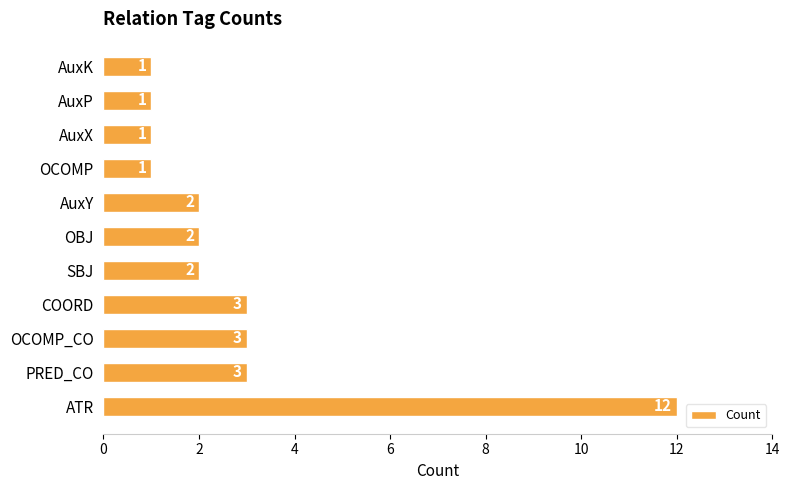

What is the ratio of the value at SBJ to the value at COORD?

0.7